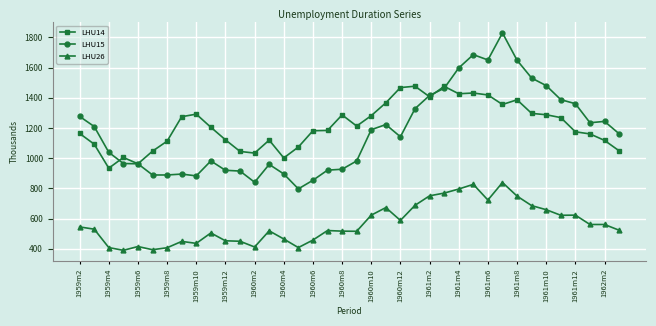

What is the minimum value shown in the chart?

390